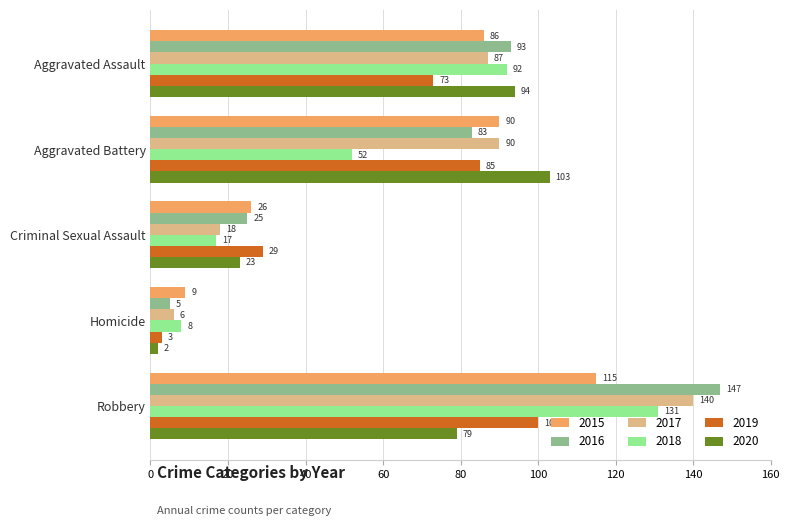

Which series has the largest range (max minus min)?

2016